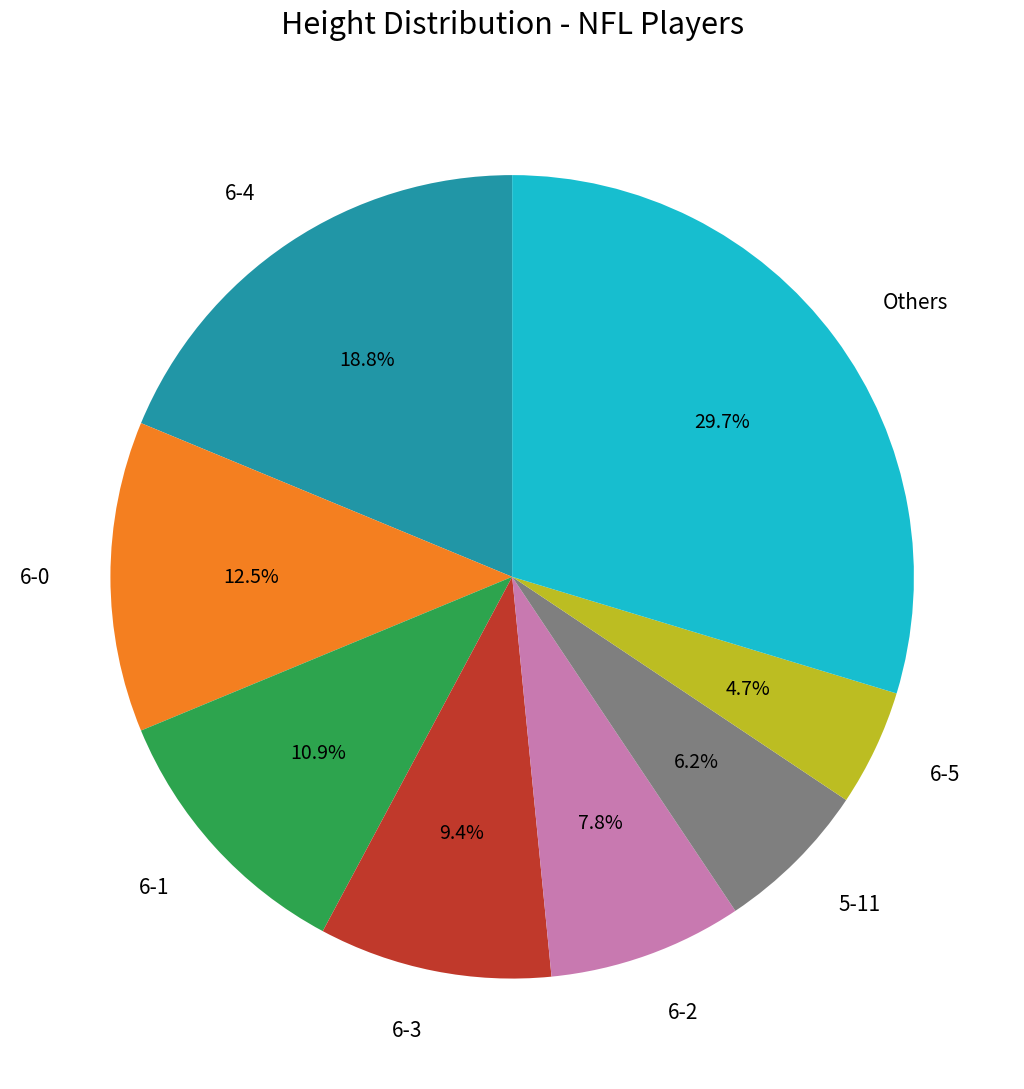

Is there a majority slice in this chart?

No